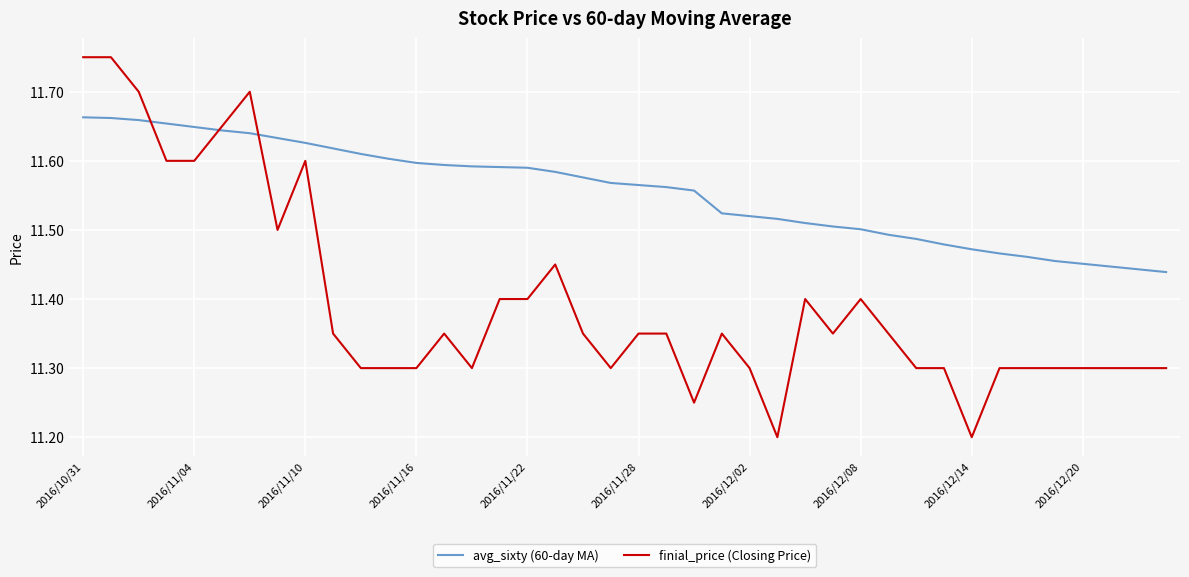

Which series has the largest total across all categories?

avg_sixty (60-day MA)